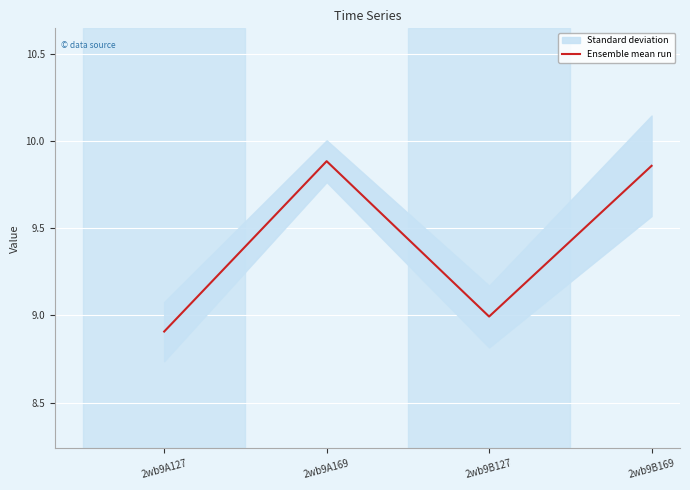

How many lines are shown in the chart?

1